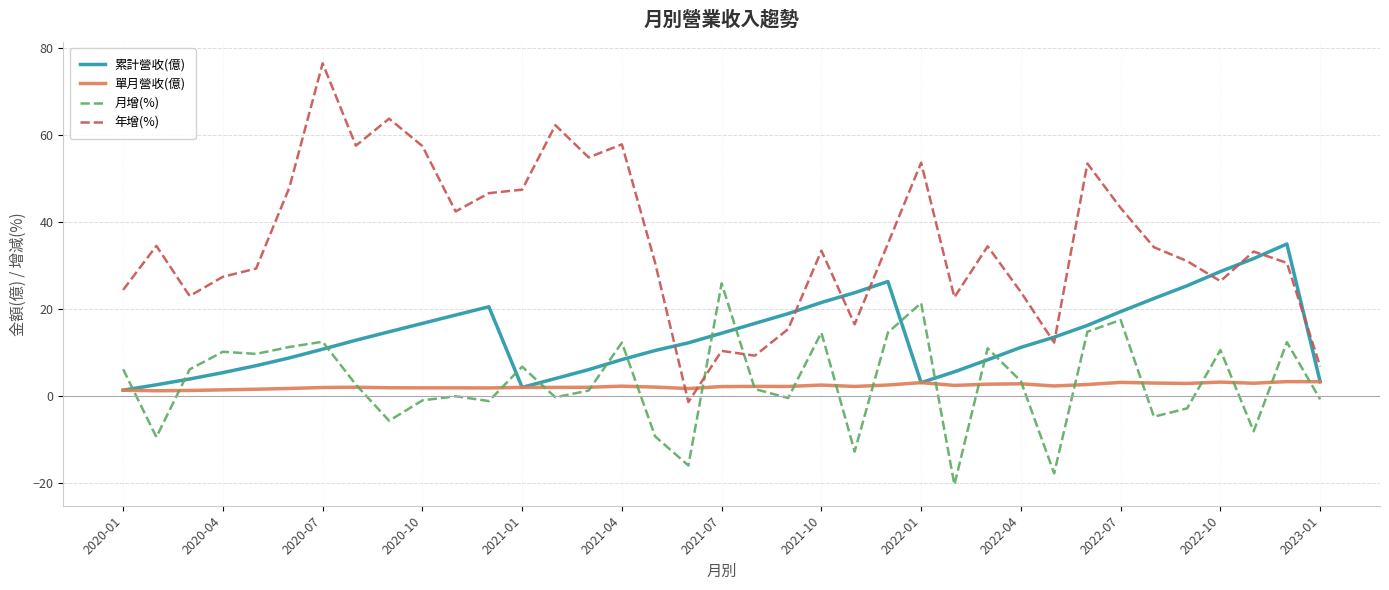

What are all the series names shown in the legend?

累計營收(億), 單月營收(億), 月增(%), 年增(%)